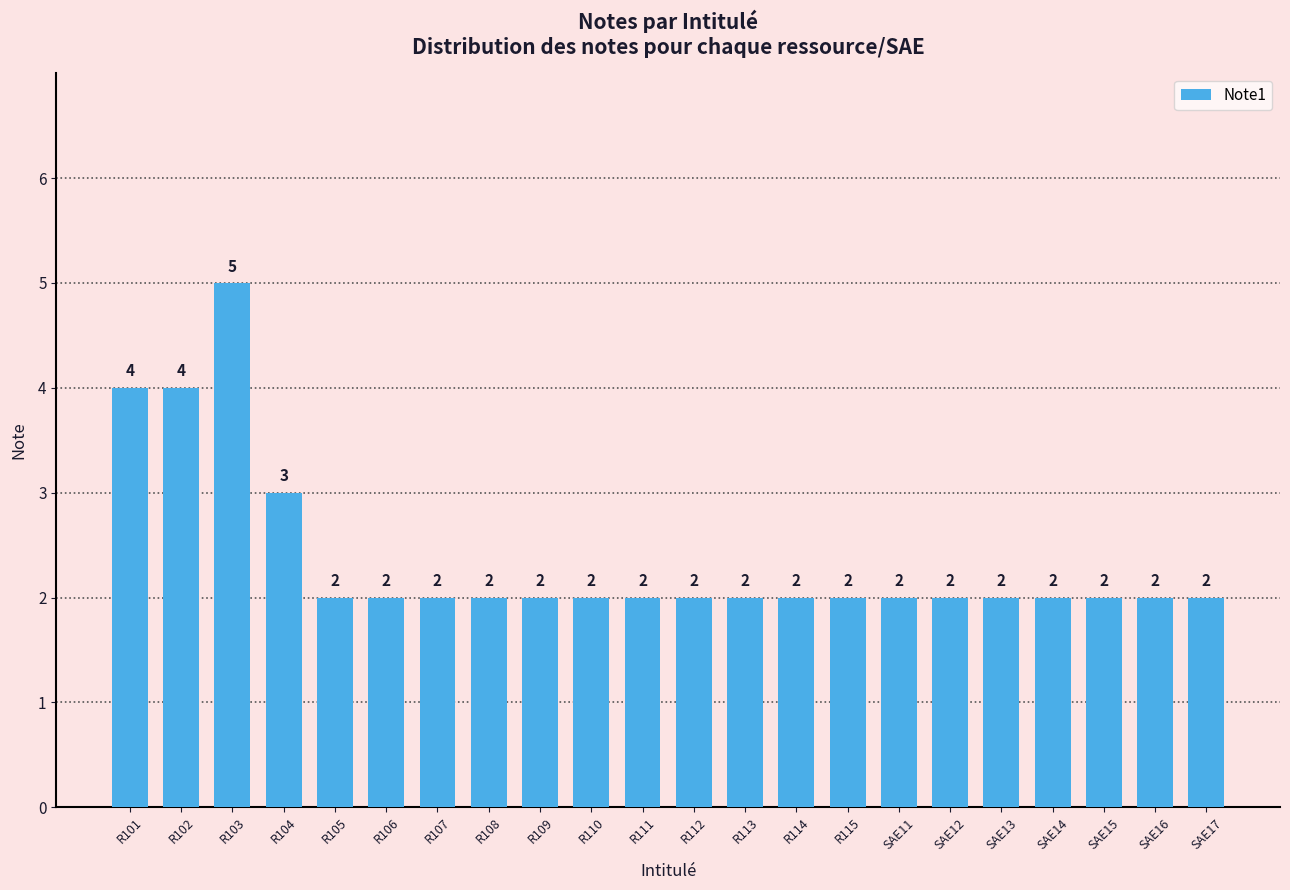

True or false: the data shows 4 at R102.

True